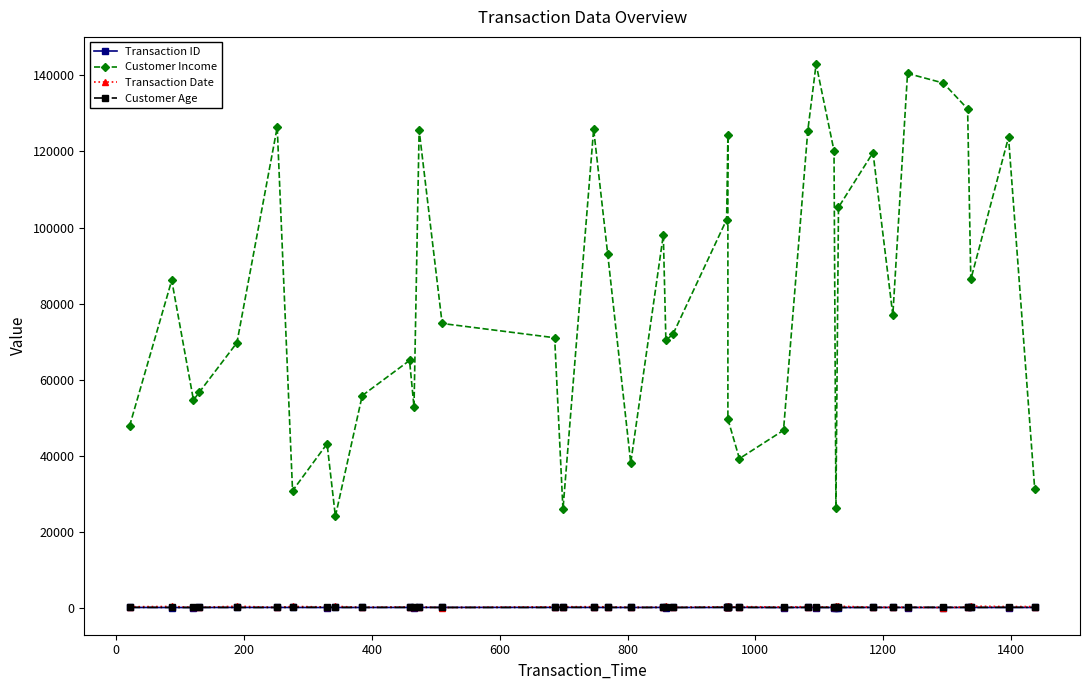

What is the difference between the maximum and minimum values in the Customer Age series?

52